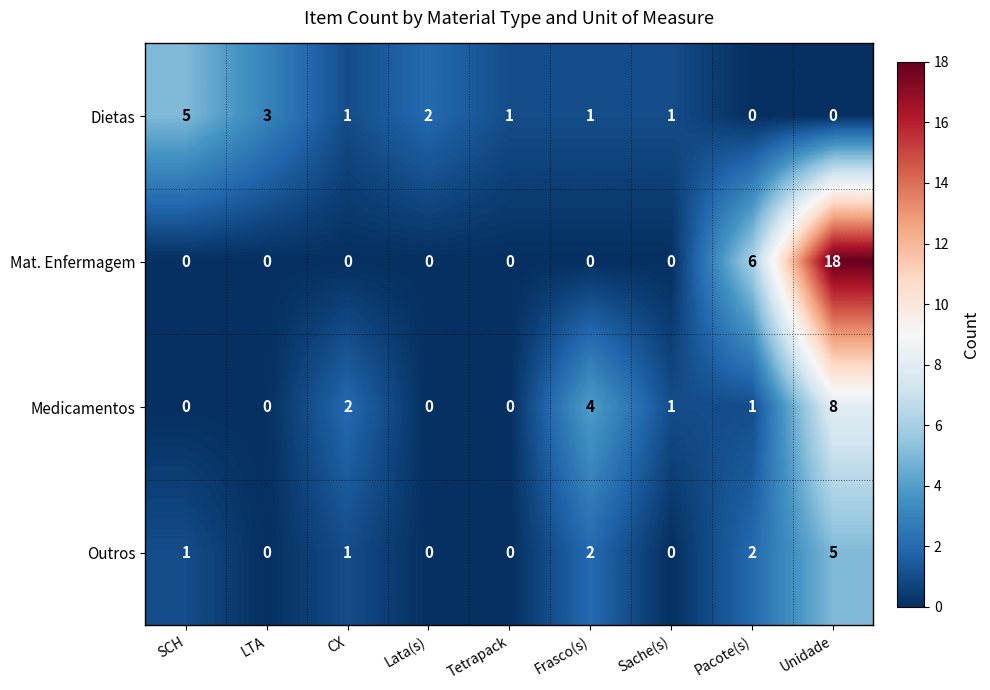

Which category has the highest value in the Mat. Enfermagem series?

Unidade